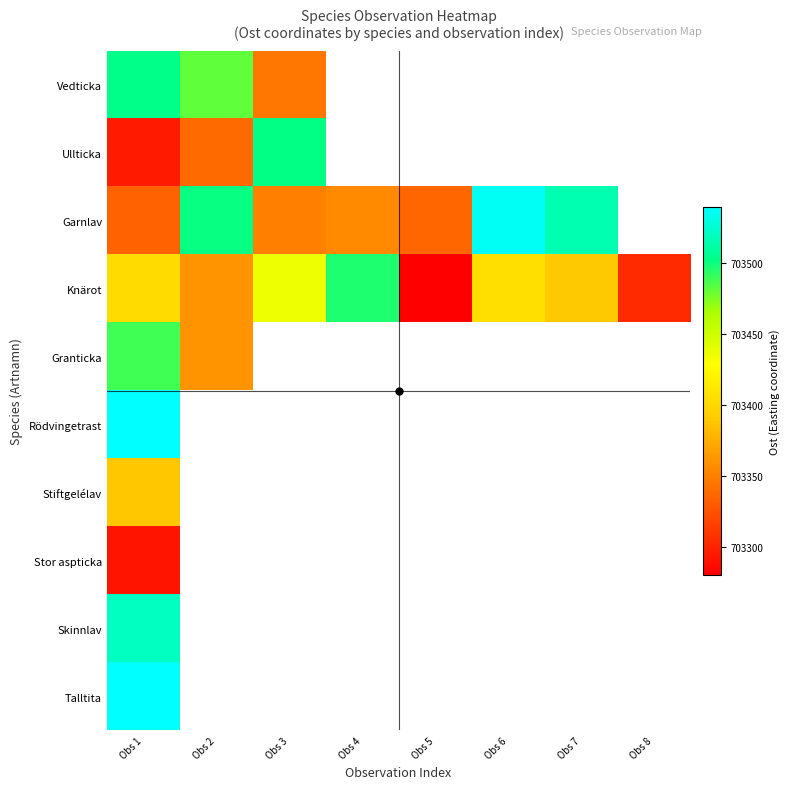

What is the average value of the Knärot series?

703384.4